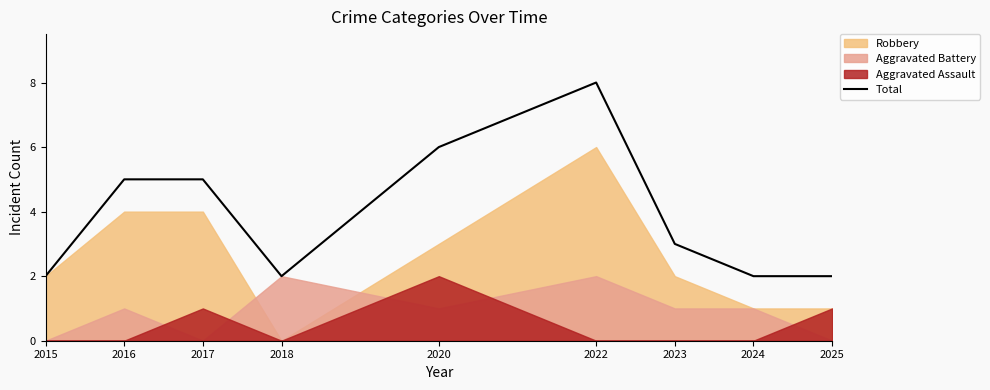

What is the difference between the values at 2023 and 2017?

2